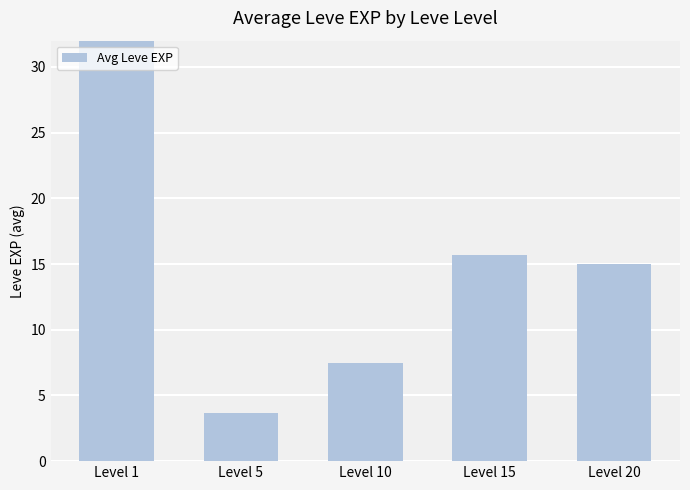

The value at Level 20 is 15.0. True or false?

True